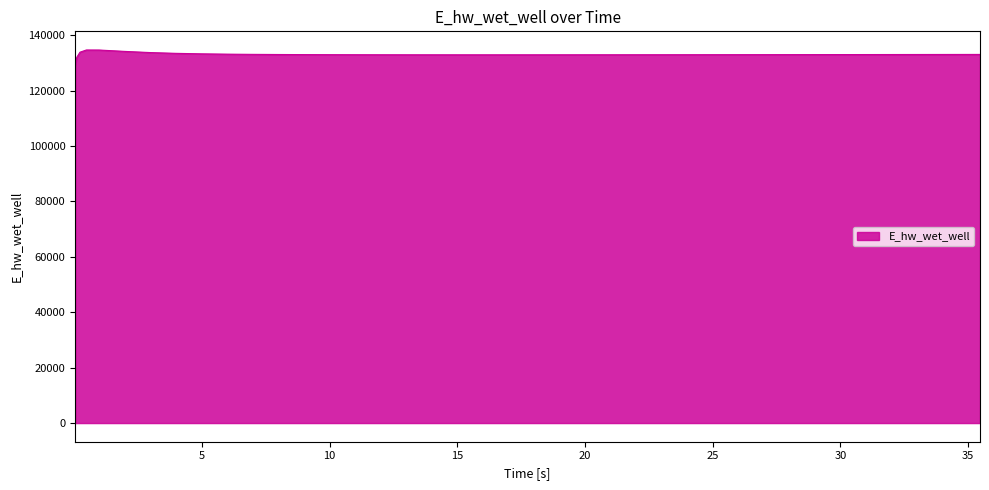

What is the greatest value displayed?

134628.0